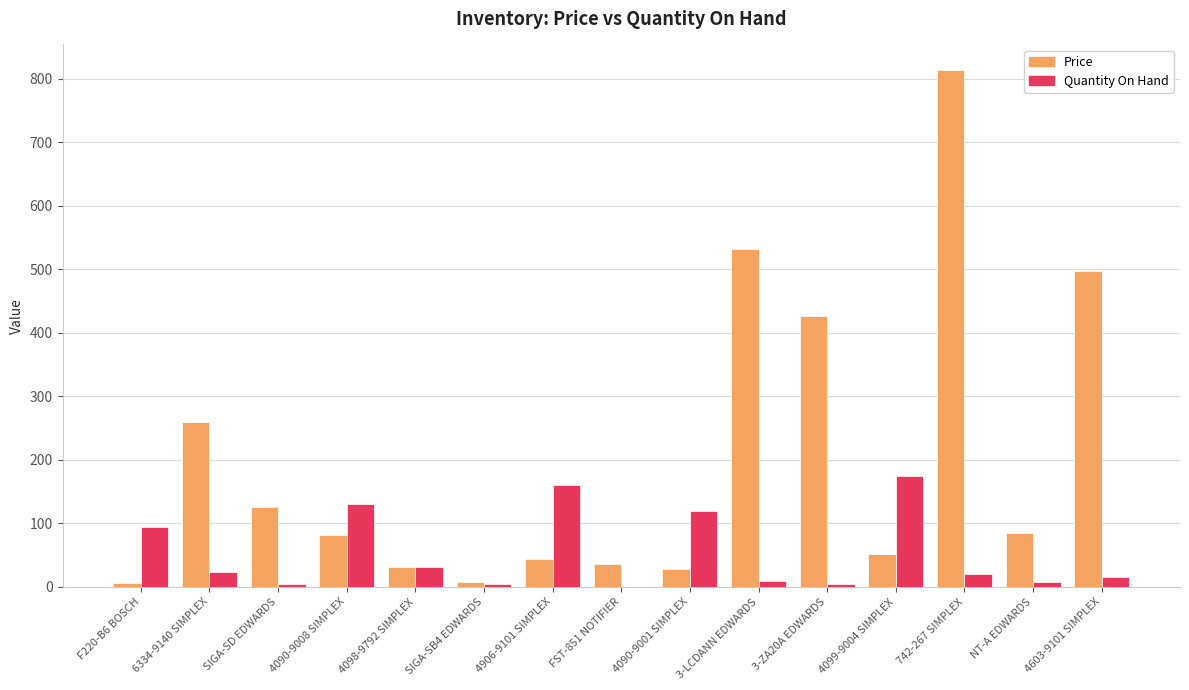

What is the highest value of the Price series?

813.2